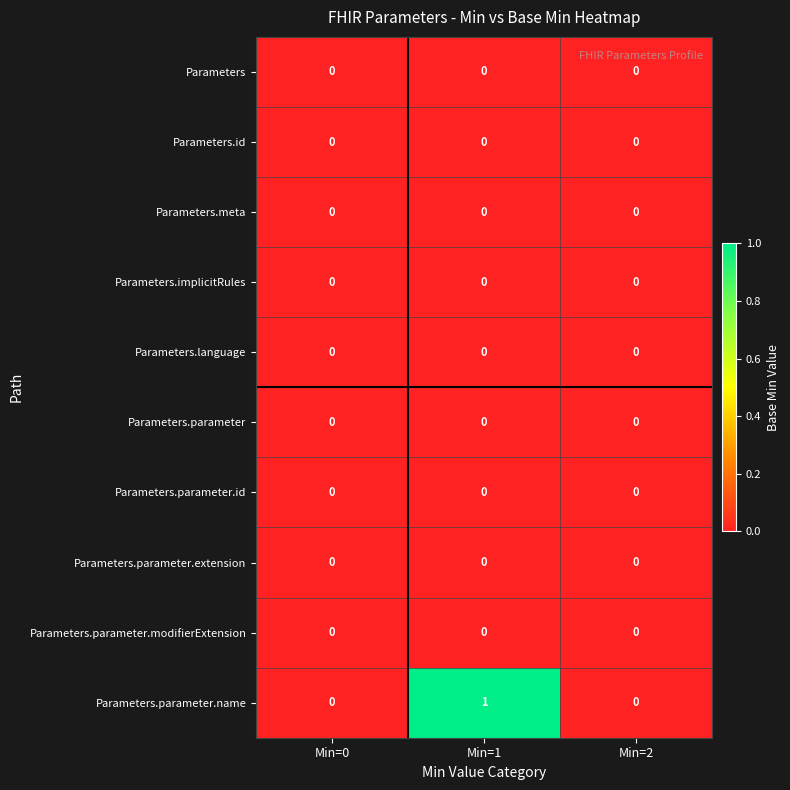

Which series has the largest total across all categories?

Parameters.parameter.name